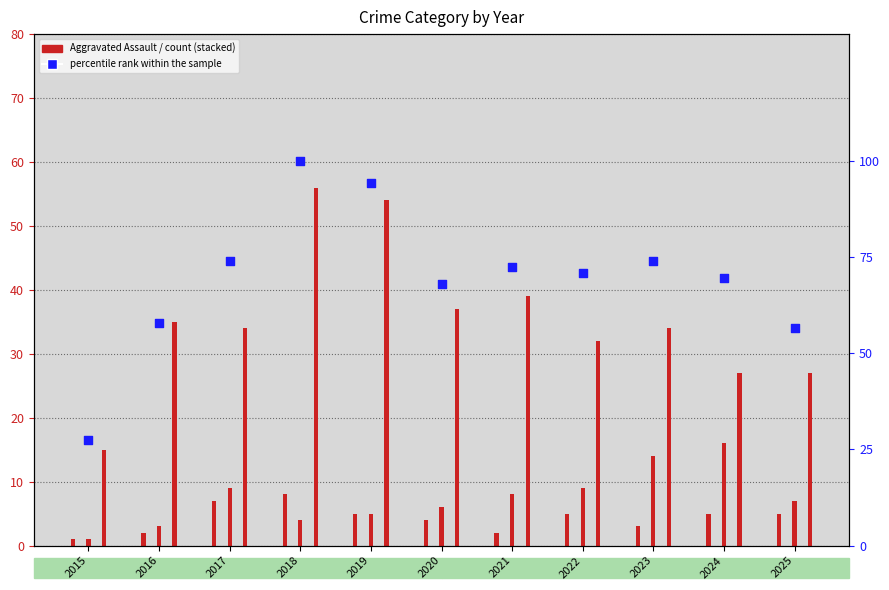

Between 2017 and 2025, which is larger?

2017